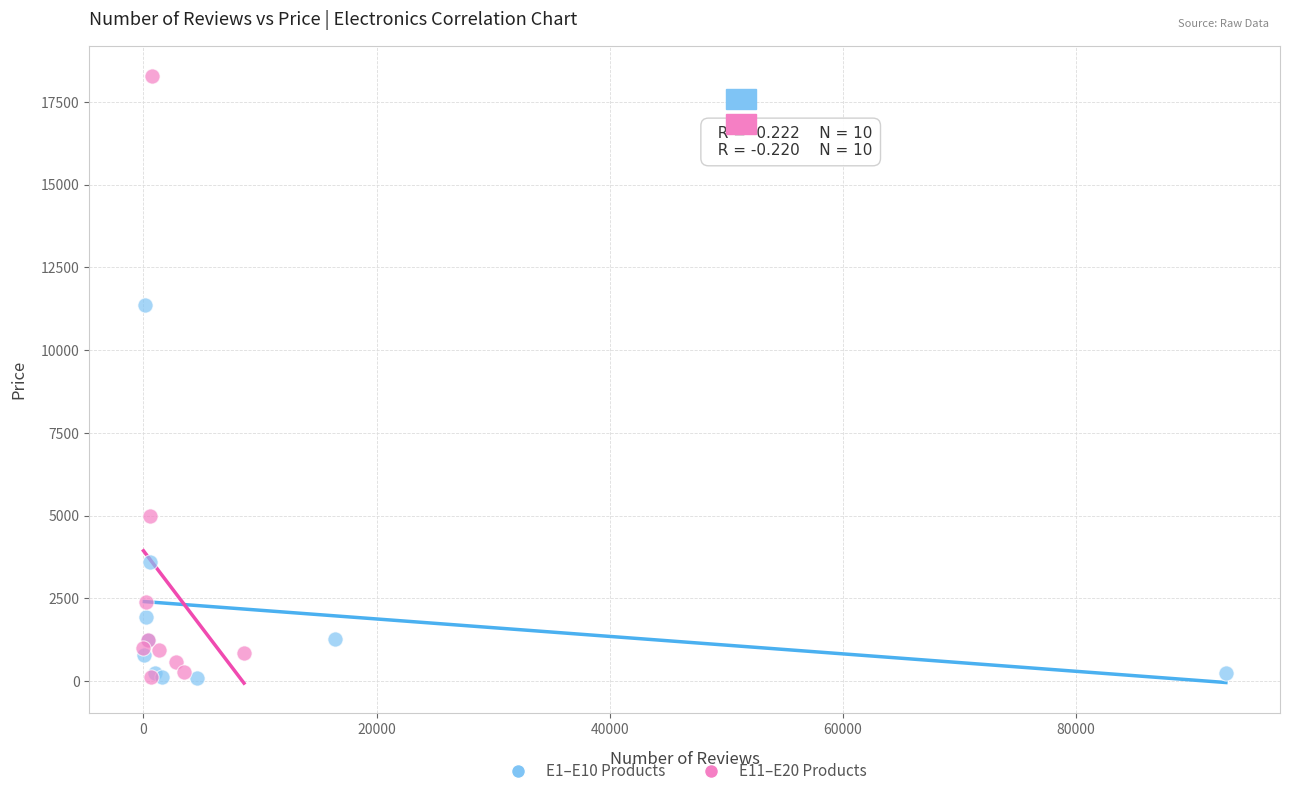

Which series has the widest spread of Y values?

E11–E20 Products